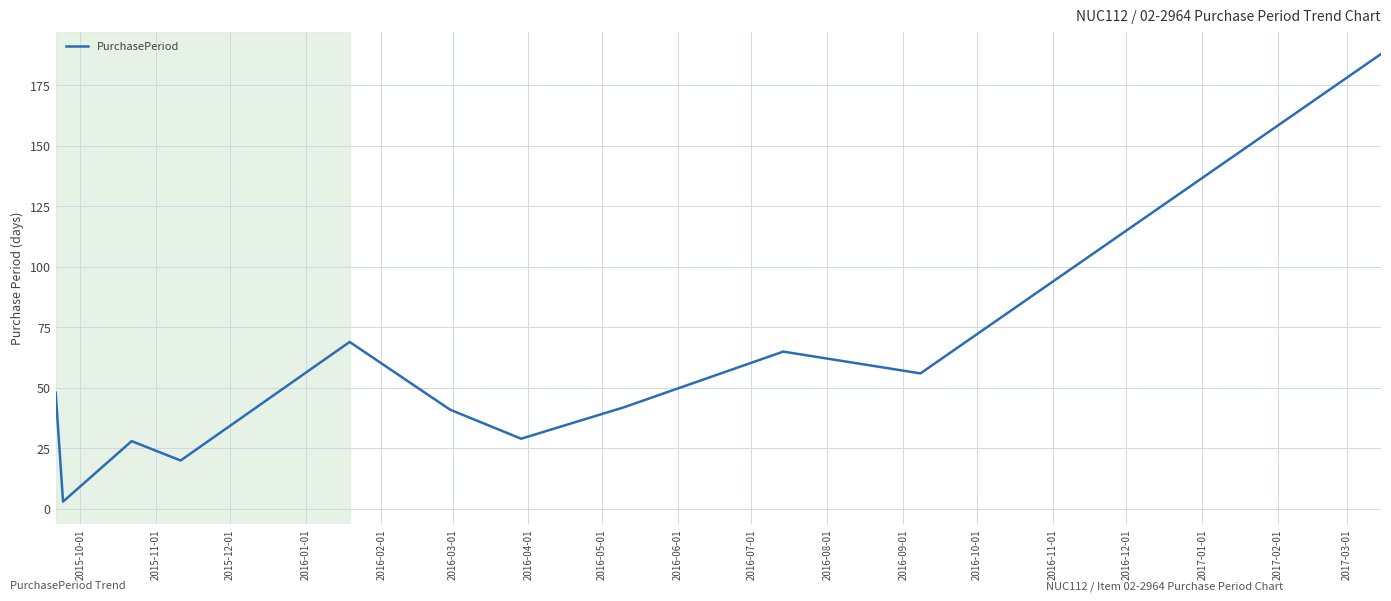

What is the difference between the maximum and minimum values?

185